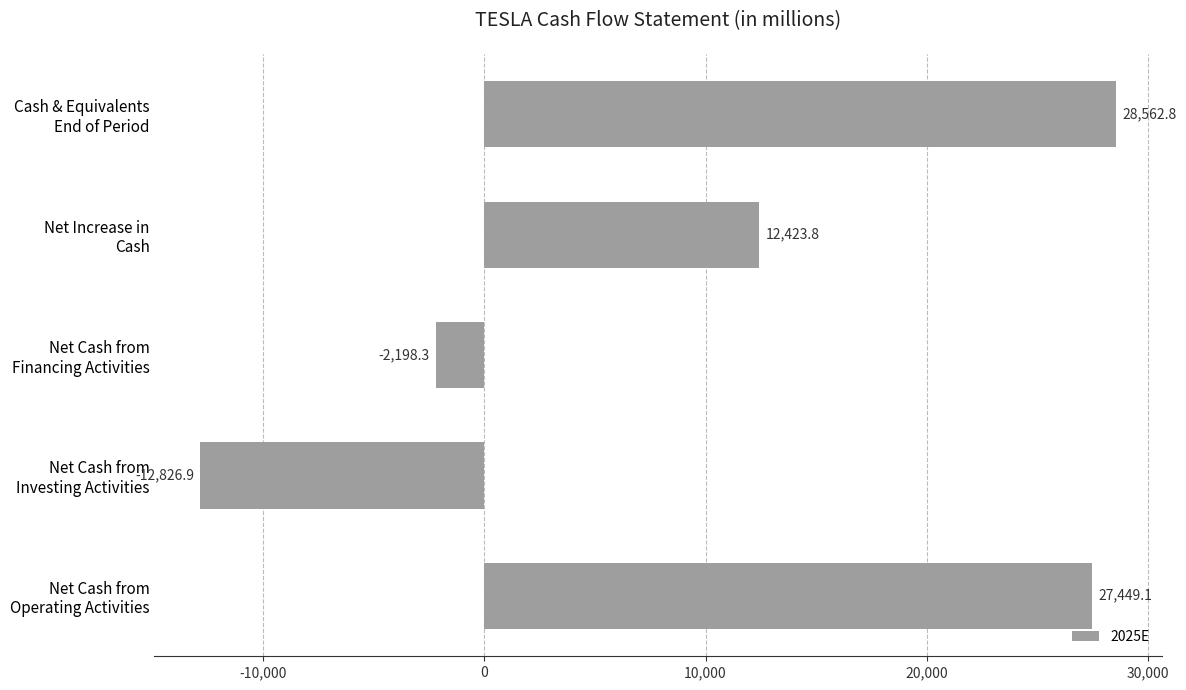

What is the average value?

10682.1